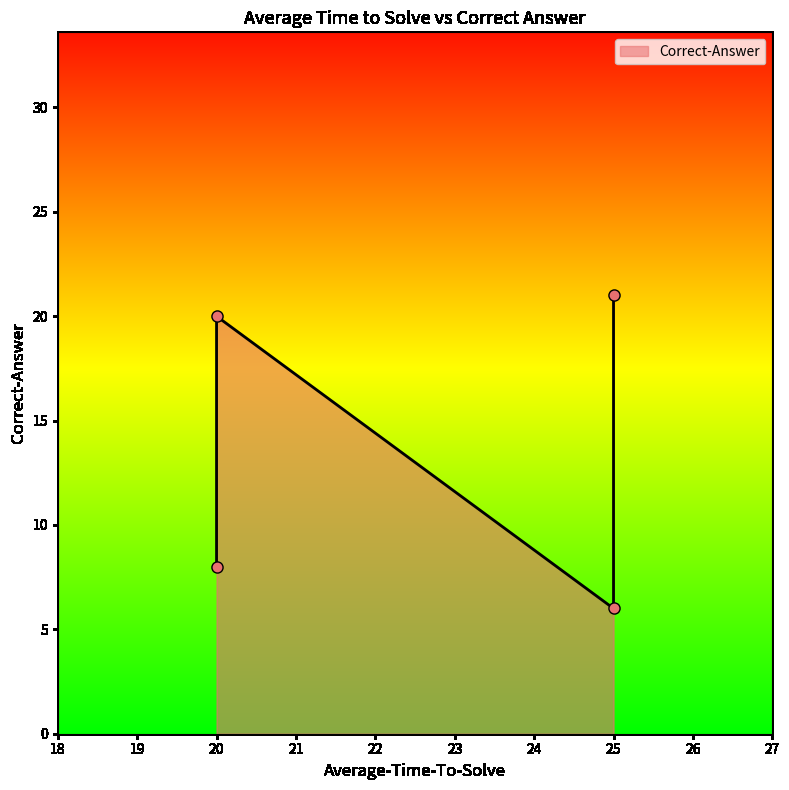

Between 20.0 and 25.0, which is larger?

20.0